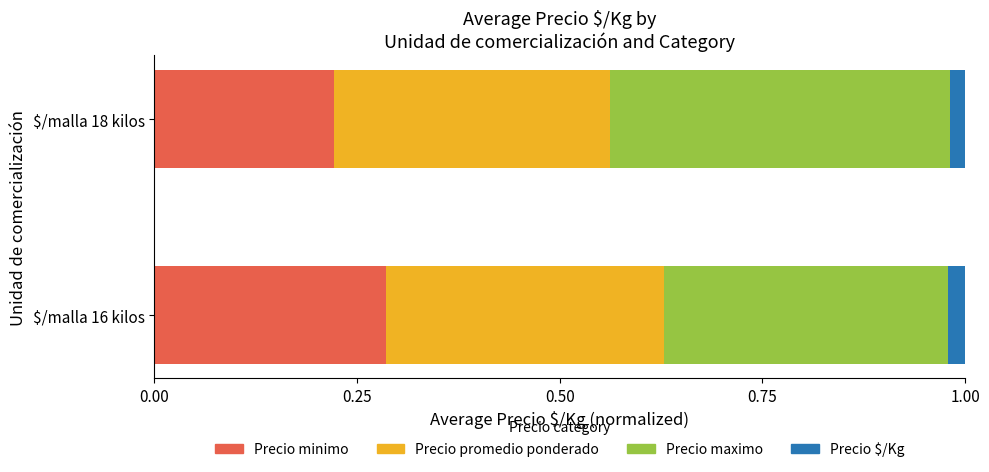

What is the total value across all series at $/malla 16 kilos?

1.0